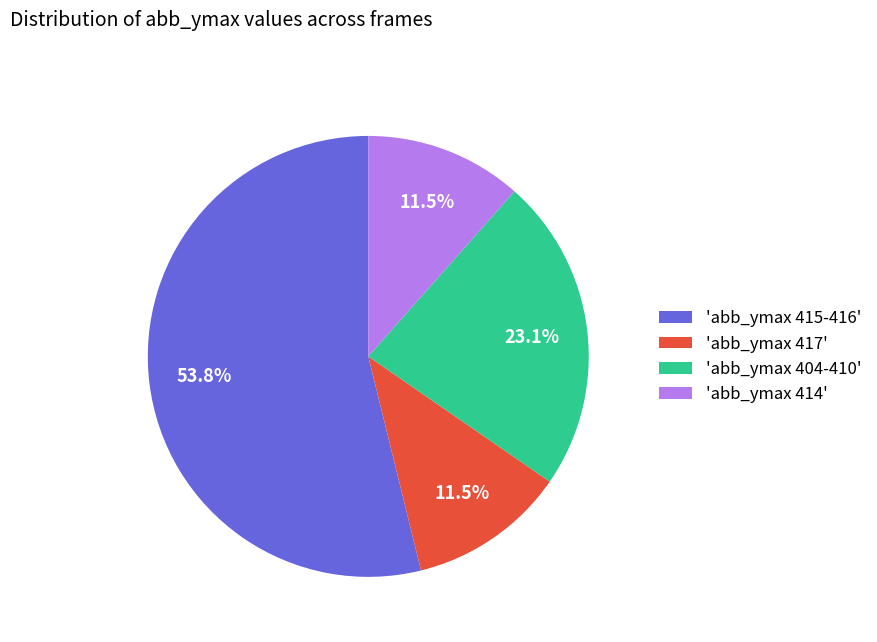

Is there any slice that represents more than half of the pie?

Yes